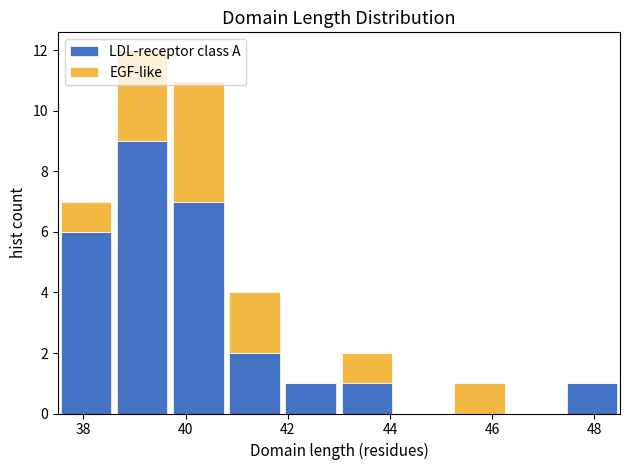

Reading left to right, list every stacked bar in this chart as the range it spans on the x-axis followed by its total height. Neither the bar edges nor the heights are printed on the chart, so give them approximately, as read against the axes.

37.5 to 38.6: 7
38.6 to 39.7: 12
39.7 to 40.8: 11
40.8 to 41.9: 4
41.9 to 43.0: 1
43.0 to 44.1: 2
44.1 to 45.2: 0
45.2 to 46.3: 1
46.3 to 47.4: 0
47.4 to 48.5: 1